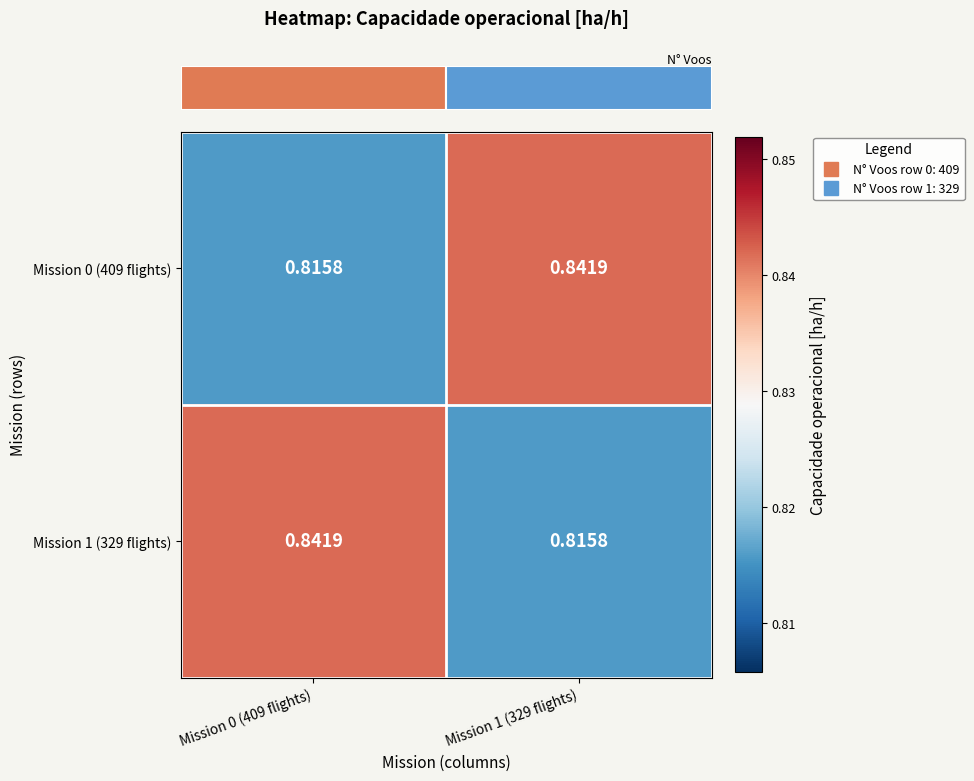

Is the value of Mission 1 (329 flights) at Mission 1 (329 flights) greater than the value of Mission 0 (409 flights) at Mission 1 (329 flights)?

No